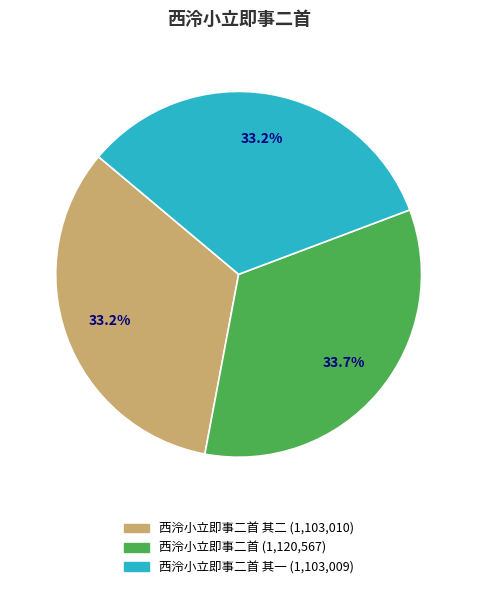

Is there any slice that represents more than half of the pie?

No